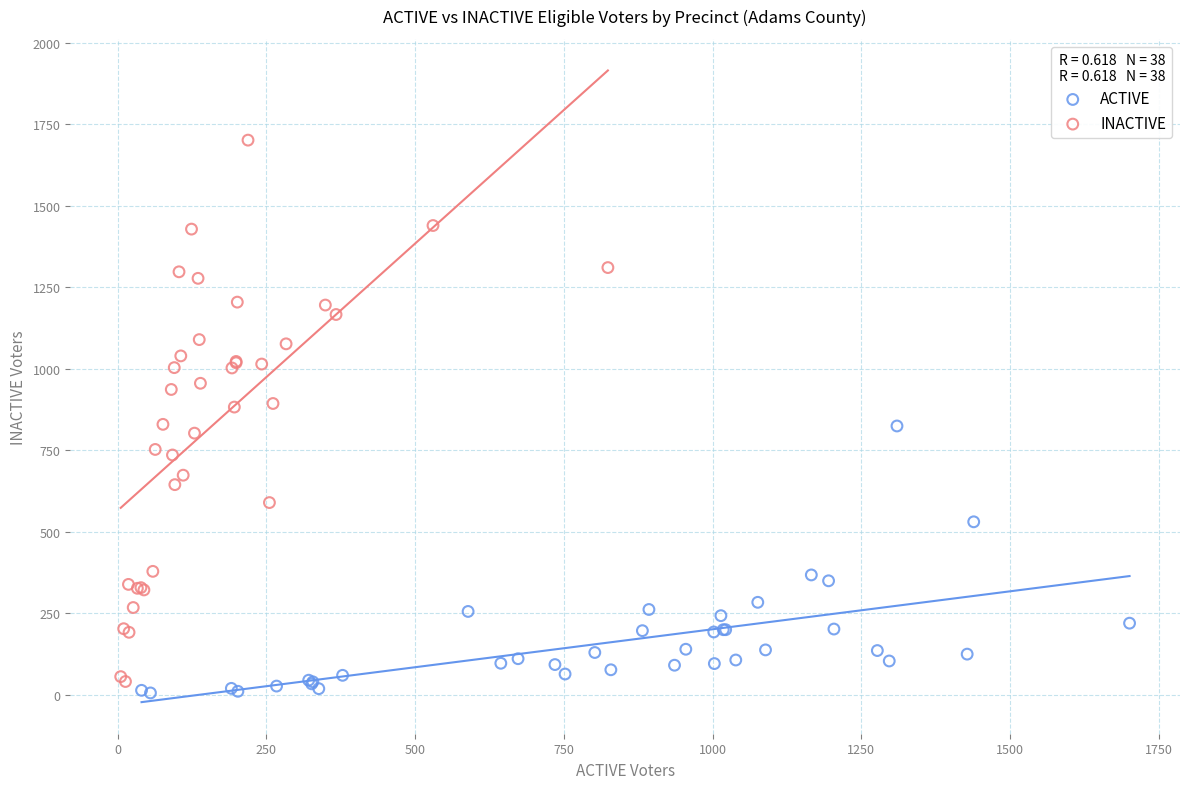

Which series contains the highest Y value?

INACTIVE